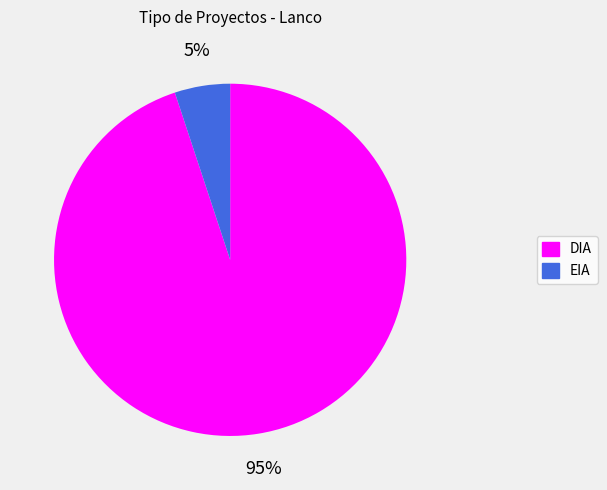

Is the sum of DIA and EIA greater than half?

Yes